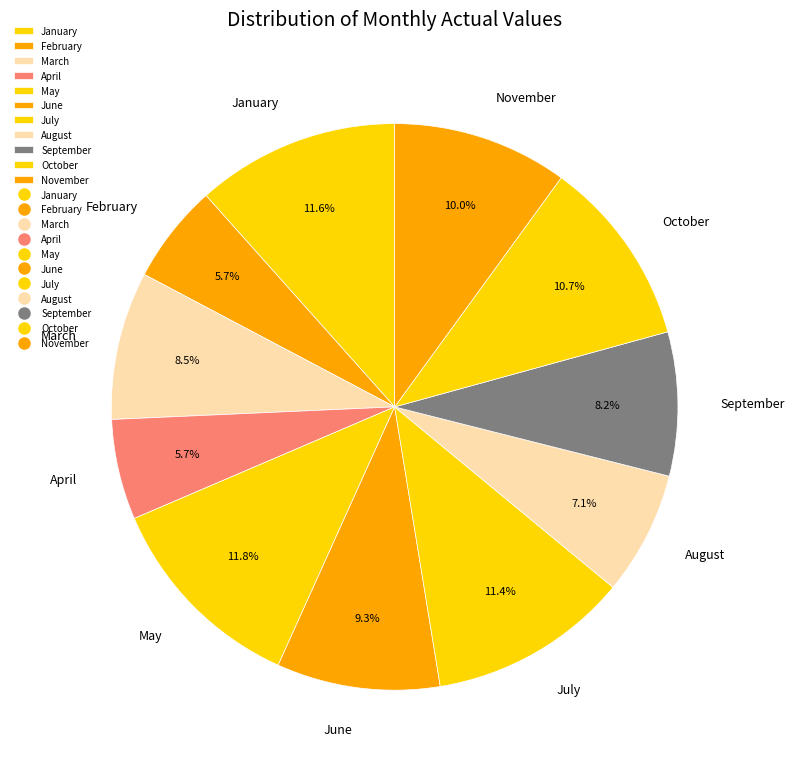

Combined, what portion of the pie is January and June?

20.9%